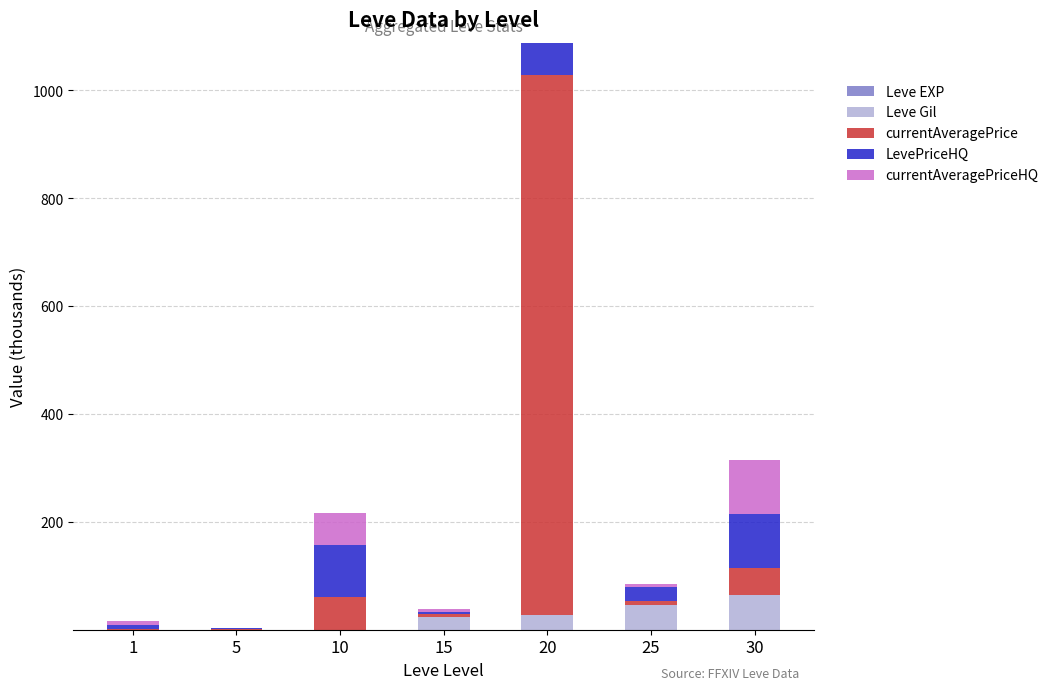

Does the chart contain stacked bars?

Yes